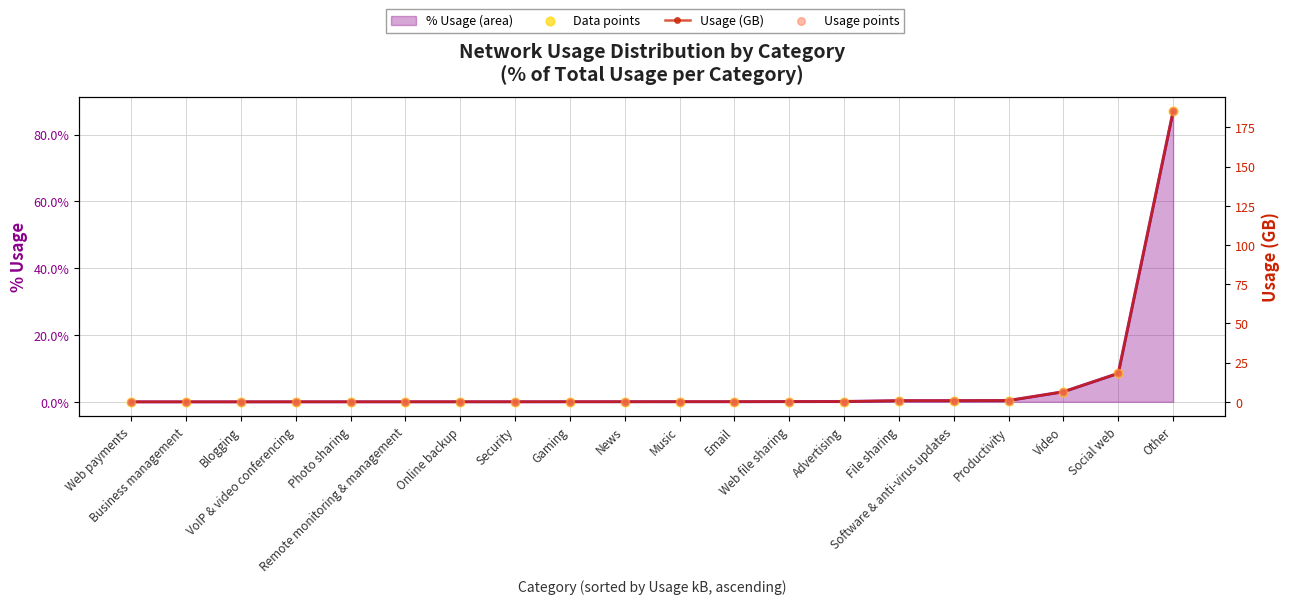

Which series has the widest spread of Y values?

Usage (GB)